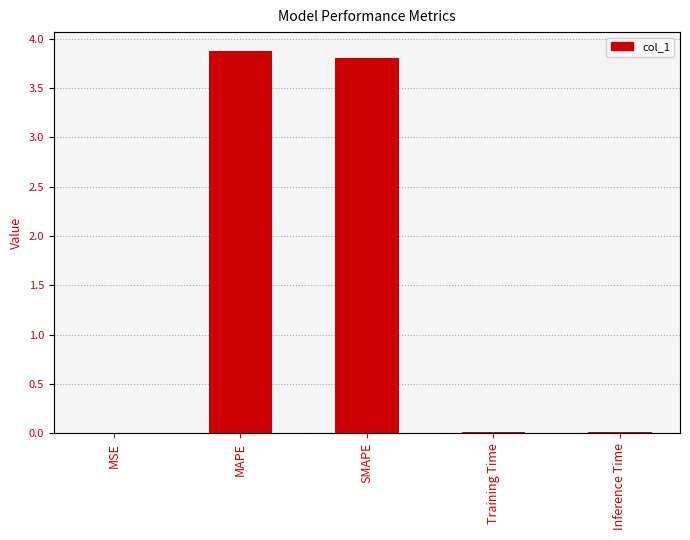

Does the chart contain stacked bars?

No